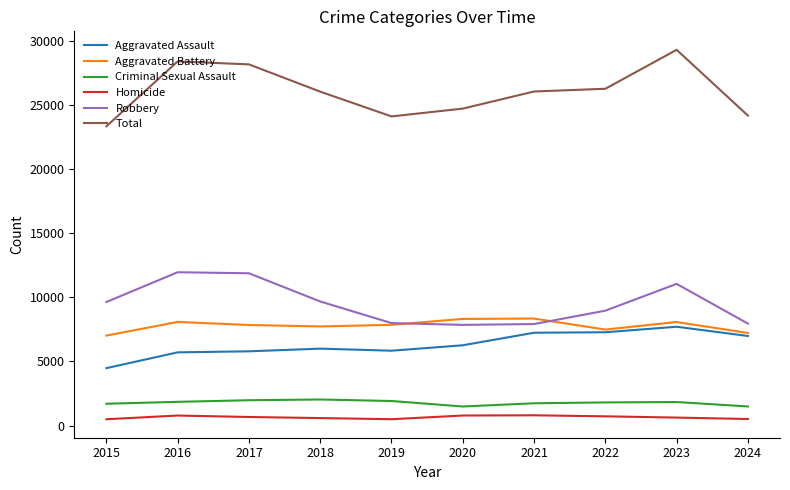

What is the average value of the Total series?

26058